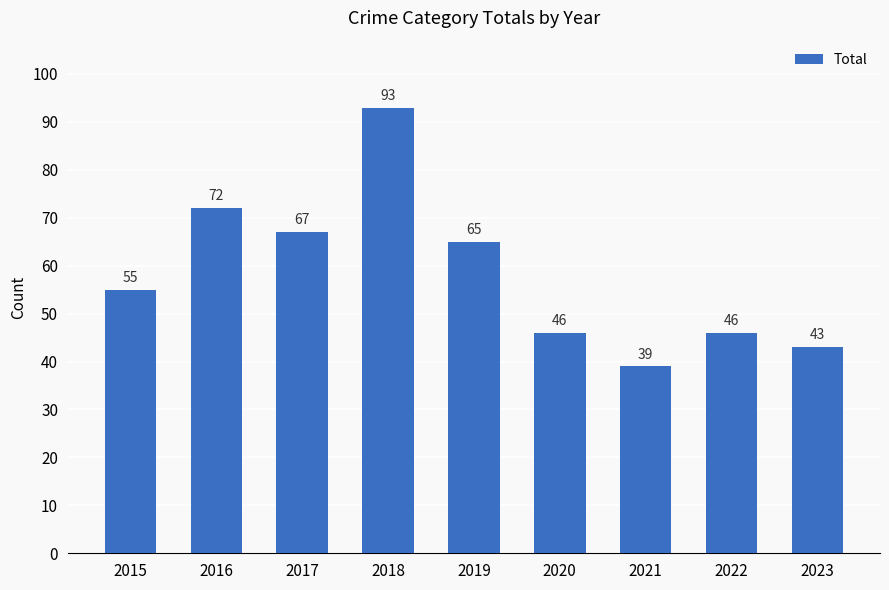

Is it true that the value at 2017 is 38?

False